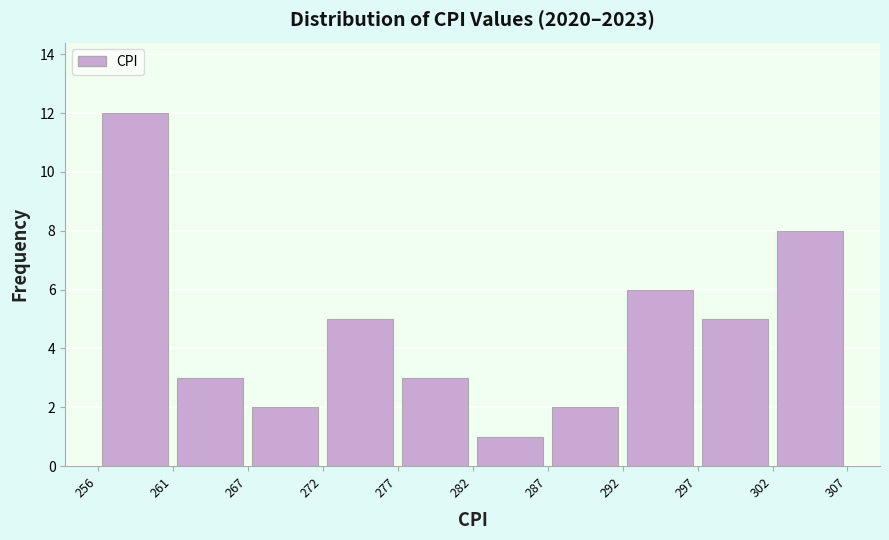

Reading left to right, transcribe this chart: for each bar, give the range it covers on the x-axis and its height. The values are not printed on the chart, so give them approximately, as read against the axis.

256 to 261: 12
261 to 267: 3
267 to 272: 2
272 to 277: 5
277 to 282: 3
282 to 287: 1
287 to 292: 2
292 to 297: 6
297 to 302: 5
302 to 307: 8